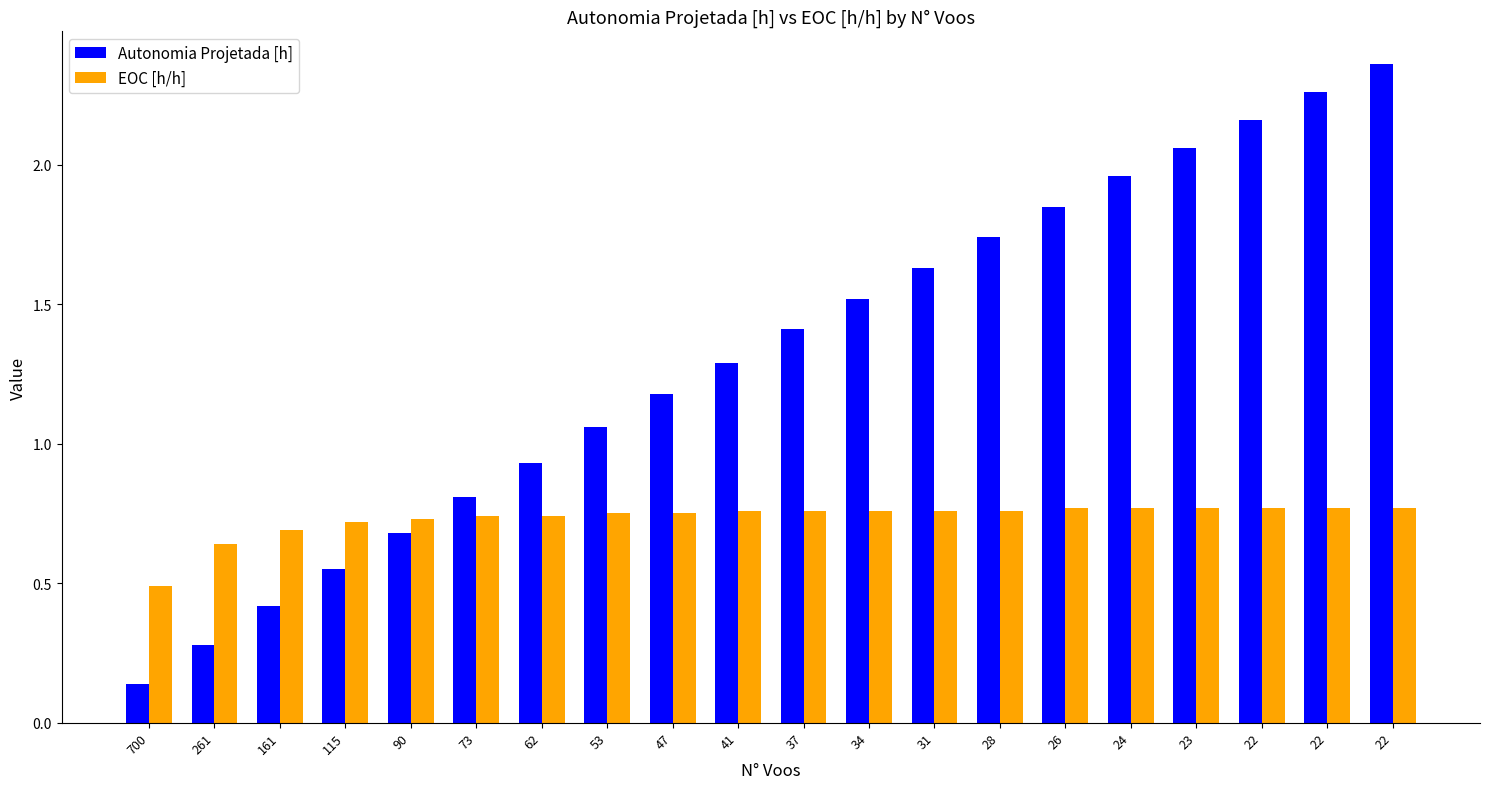

How many series are shown in this chart?

2